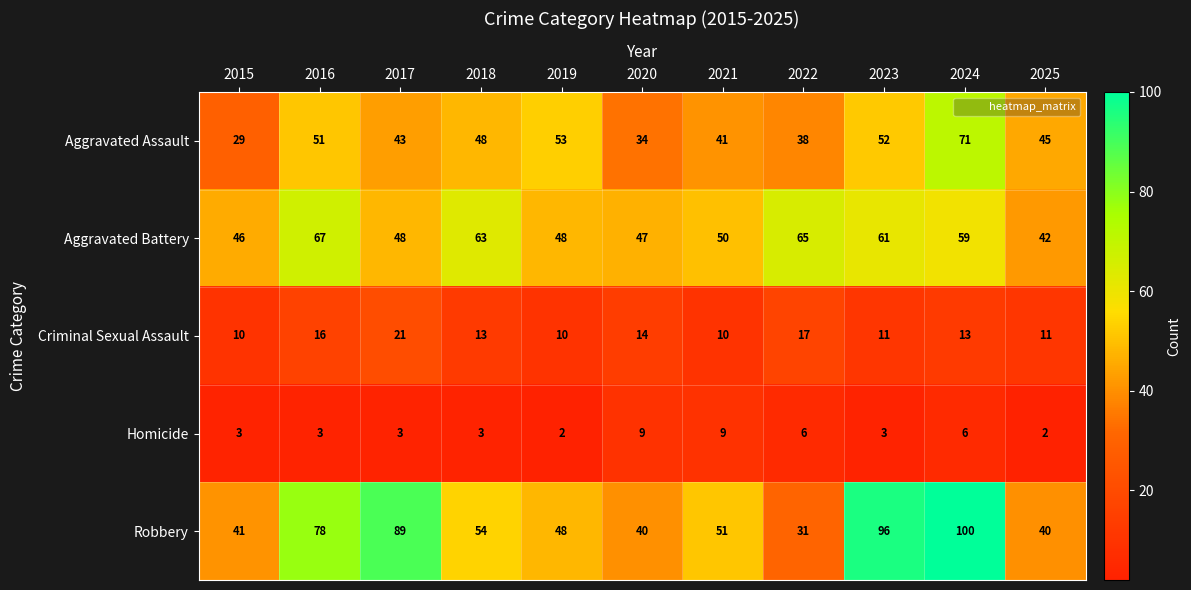

Rank the series by their maximum value, from lowest to highest.

Homicide, Criminal Sexual Assault, Aggravated Battery, Aggravated Assault, Robbery